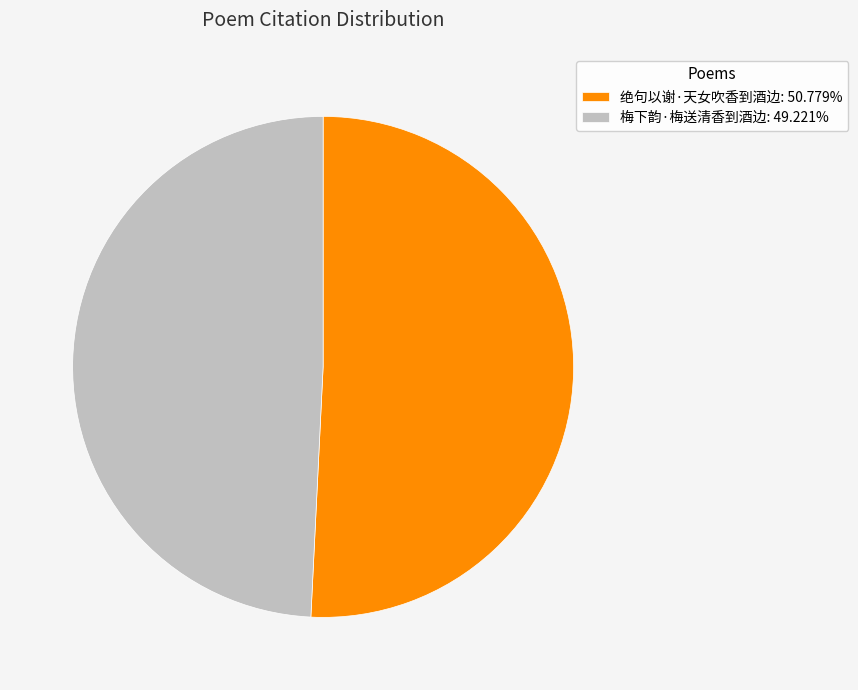

Do 绝句以谢·天女吹香到酒边: 50.779% and 梅下韵·梅送清香到酒边: 49.221% together represent more than half of the pie?

Yes